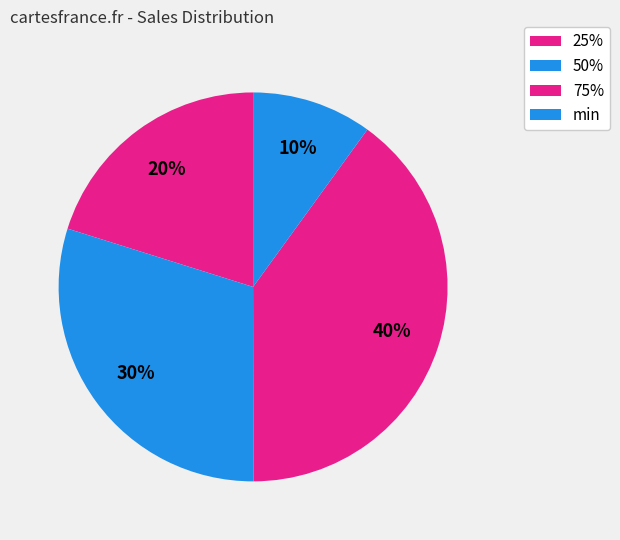

How many slices are in this pie chart?

4